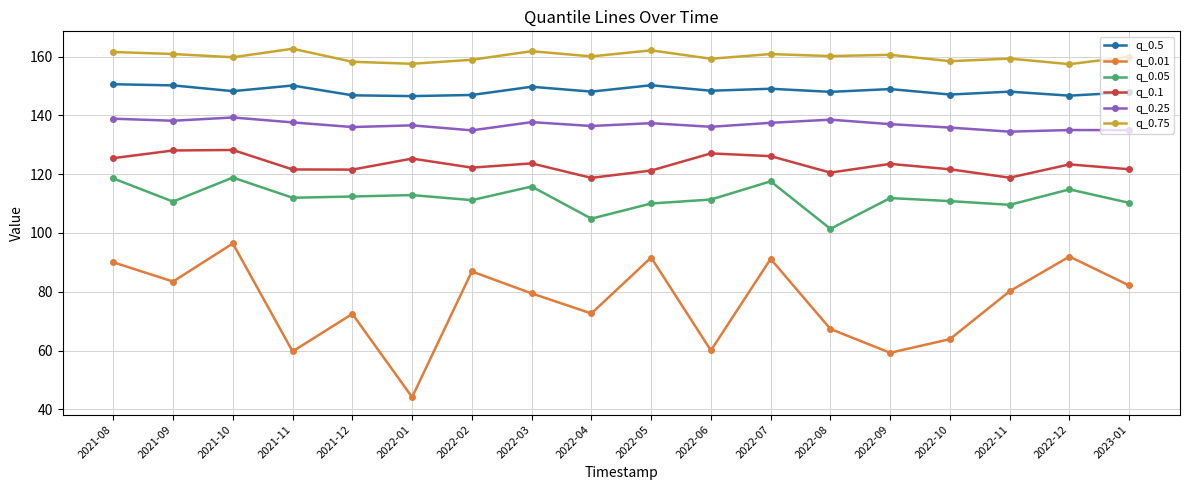

Does the chart have visible grid lines?

Yes